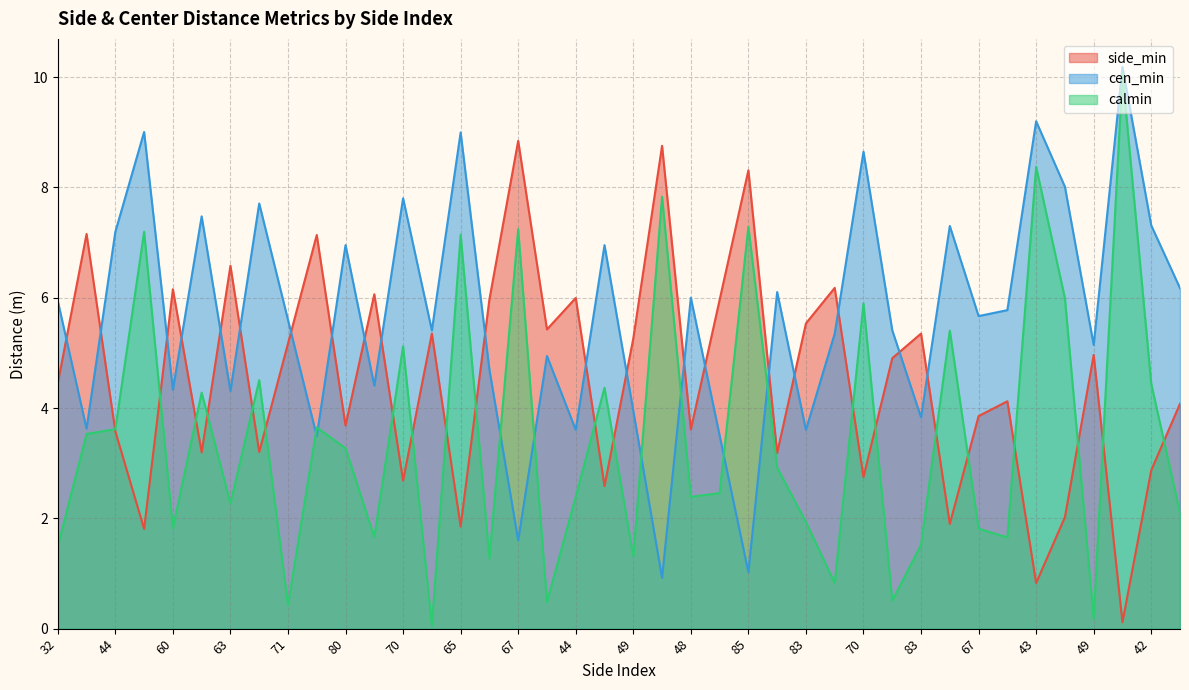

True or false: cen_min has more than 1 interior local peaks.

True